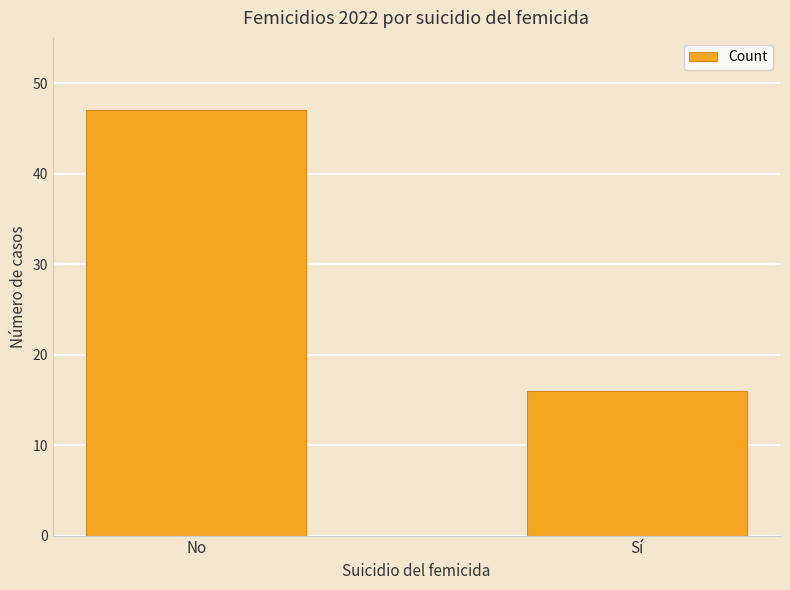

What is the difference between the maximum and minimum values?

31